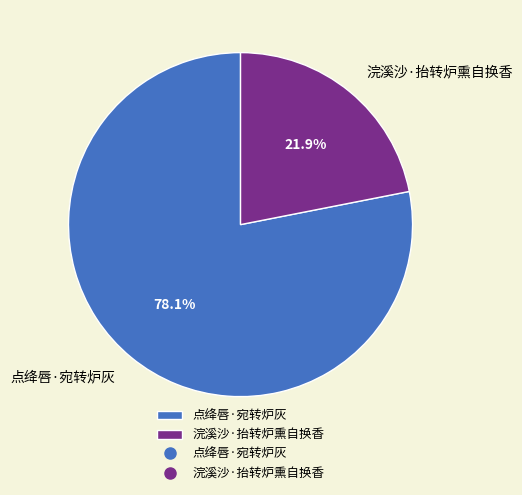

Combined, do 浣溪沙·抬转炉熏自换香 and 点绛唇·宛转炉灰 account for over 50%?

Yes